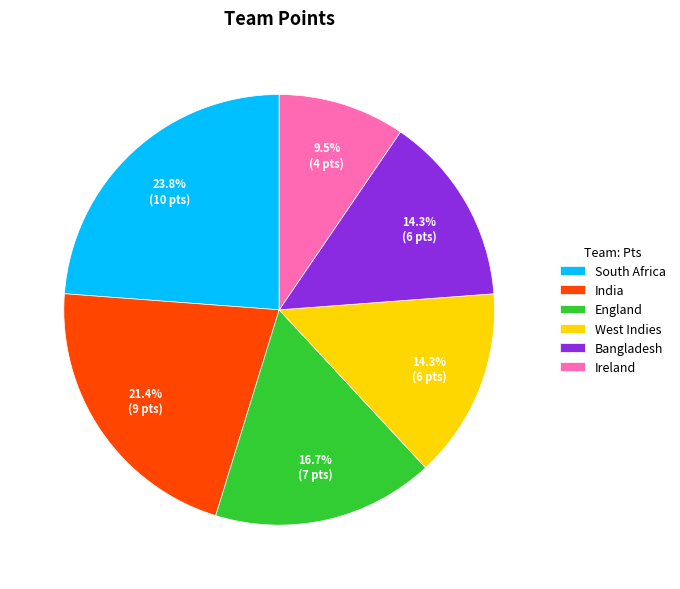

Which slice is the largest?

South Africa